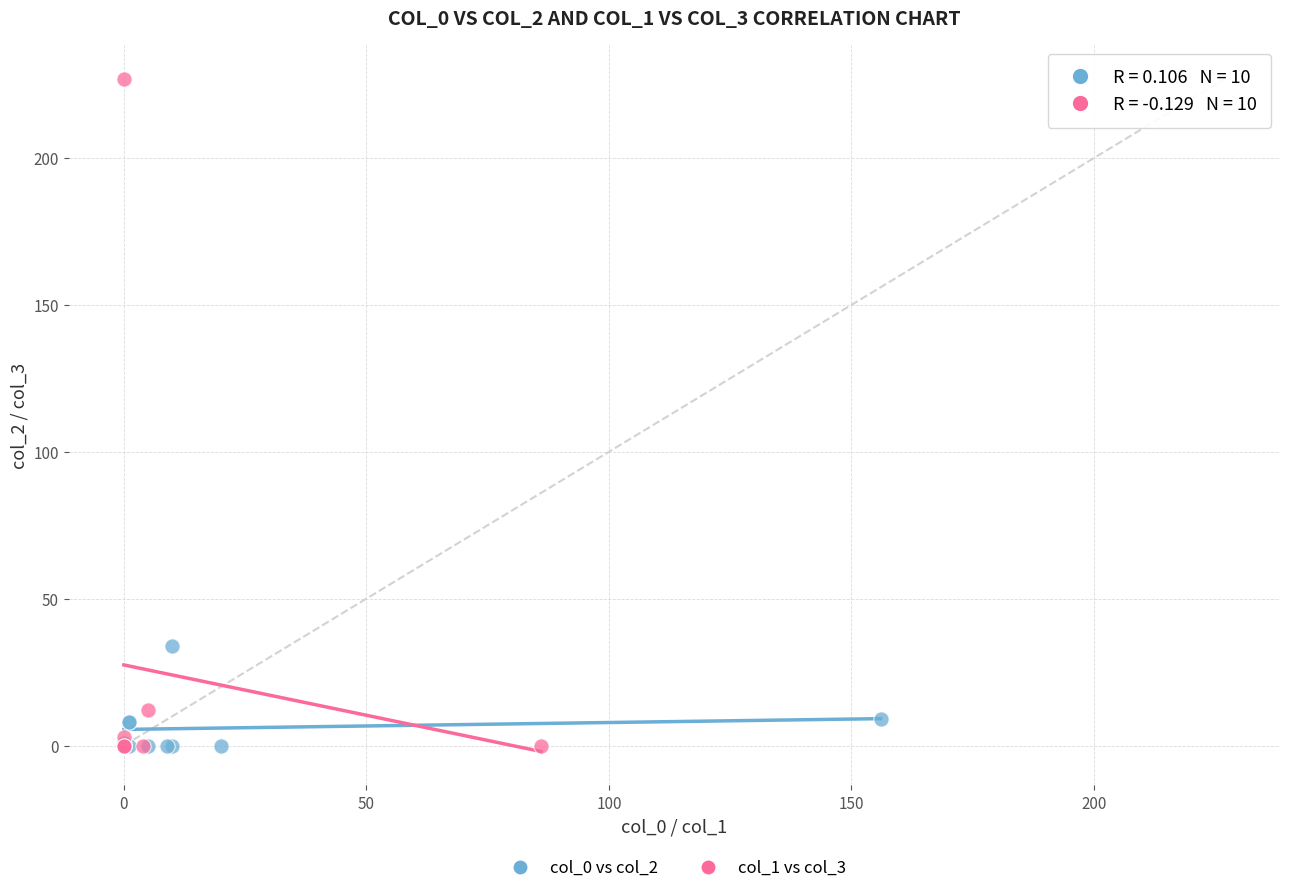

Which series has the widest spread of Y values?

col_1 vs col_3